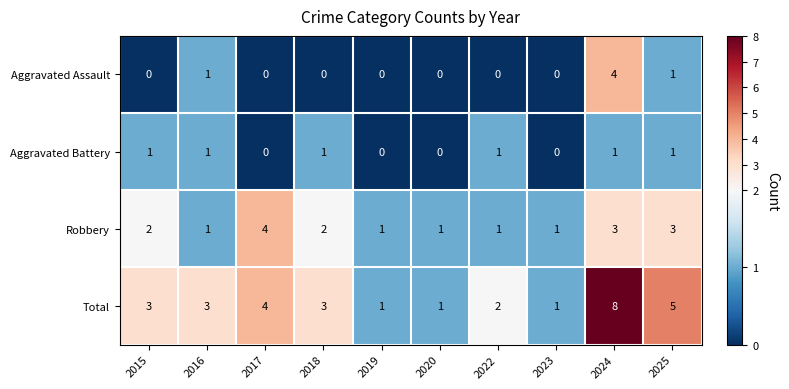

Count the Aggravated Battery values in the range 0 to 1.

10